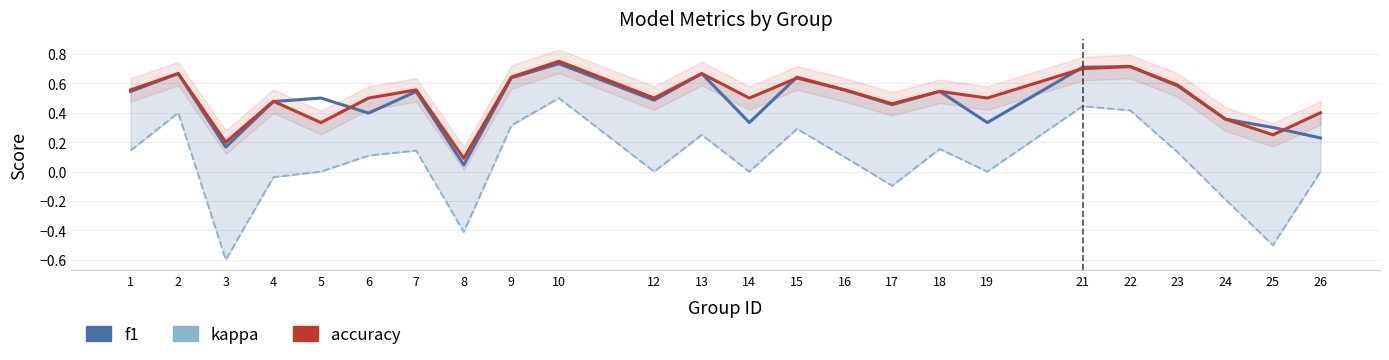

Where does the kappa series first go above 0?

1